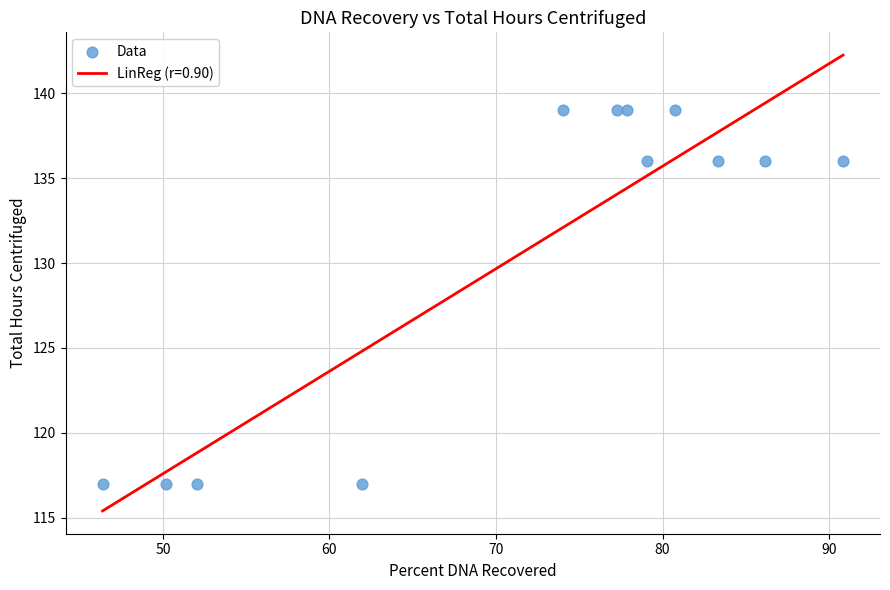

What is the range of Y values (max minus min)?

22